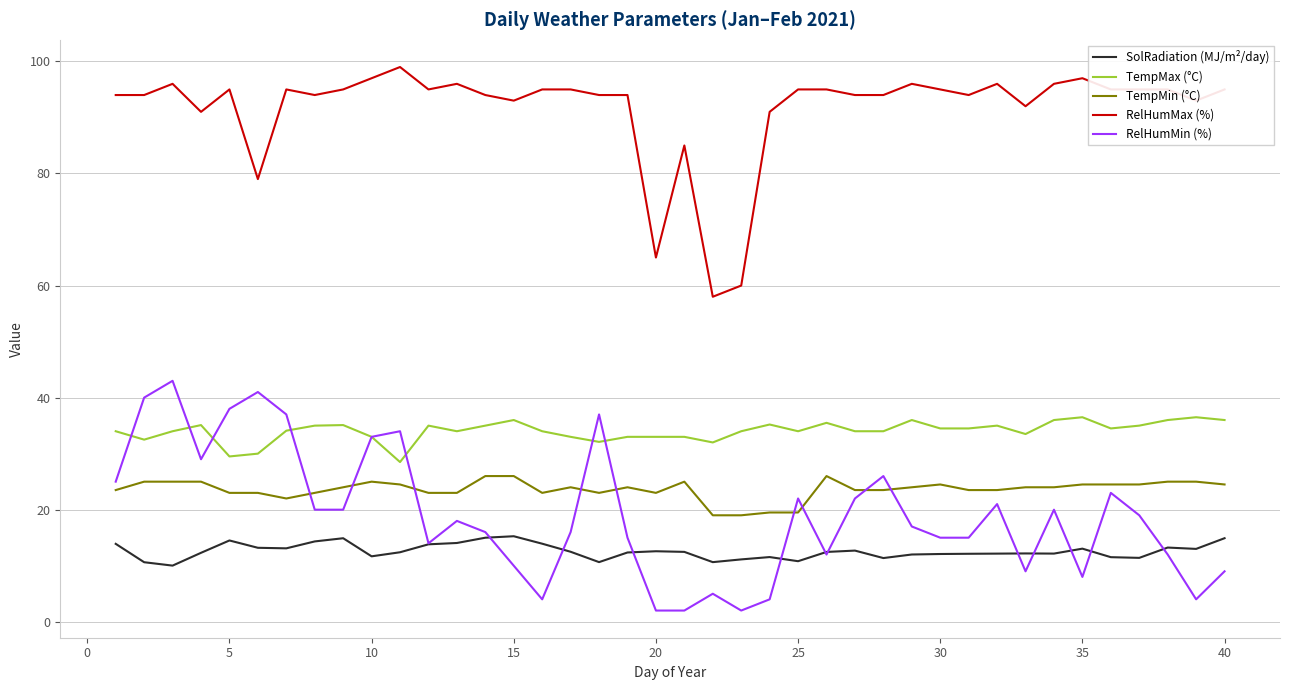

What is the lowest value of the TempMax (°C) series?

28.5